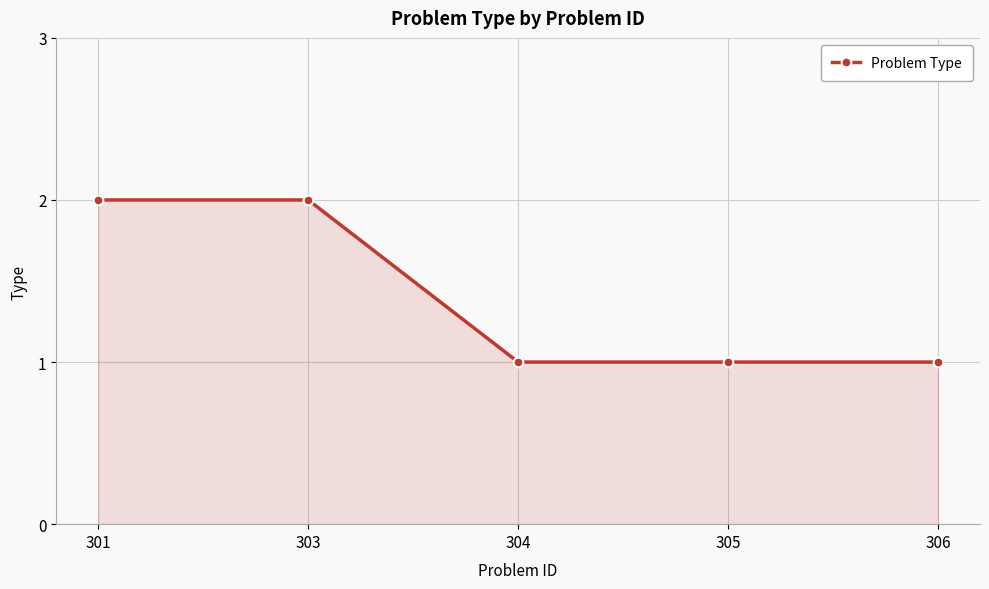

Reading right to left, what are all the values shown in this chart?

306=1	305=1	304=1	303=2	301=2